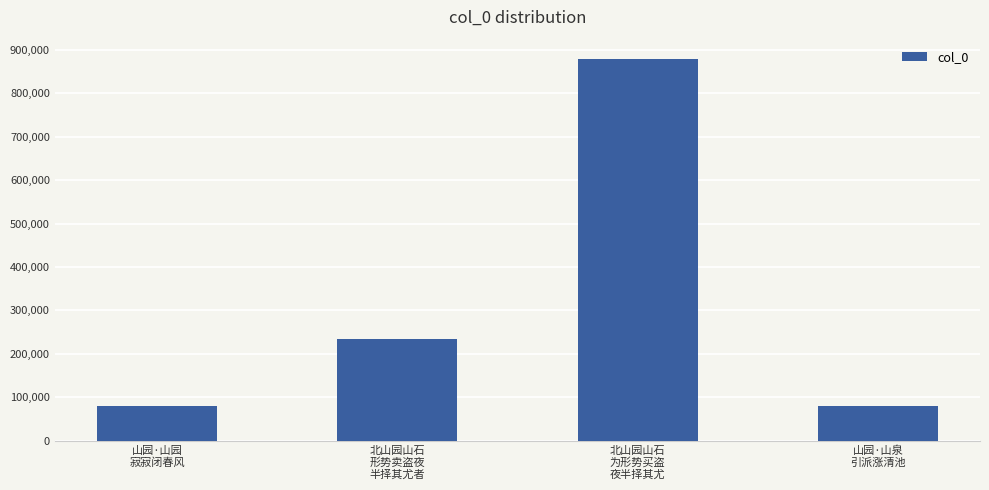

What is the greatest value displayed?

879553